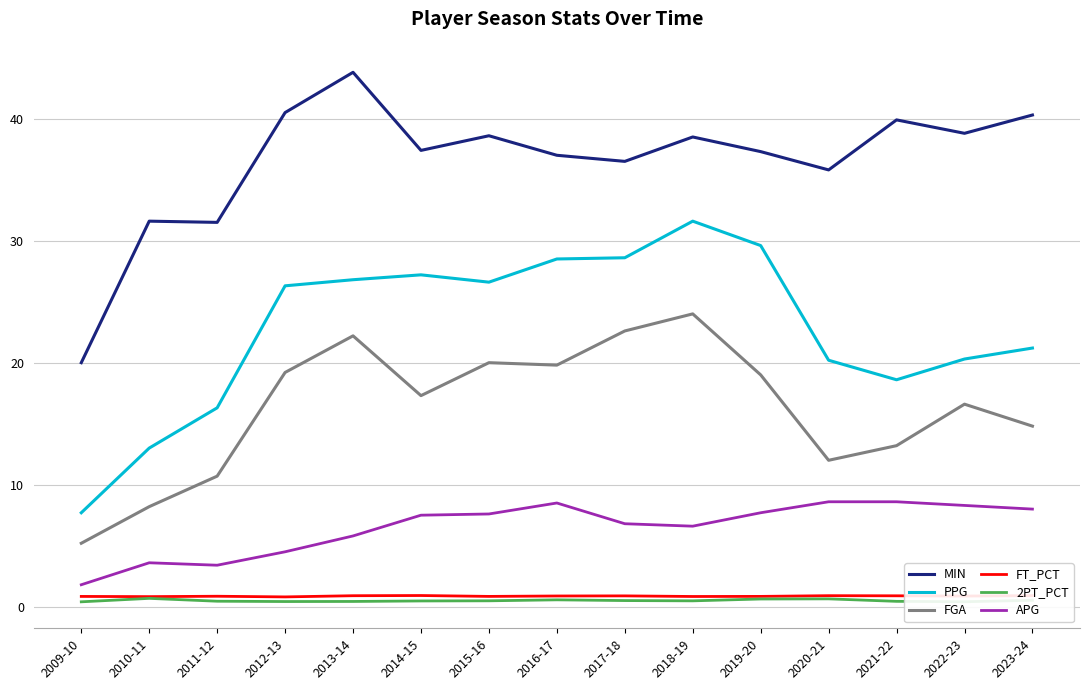

What is the average value of the APG series?

6.5